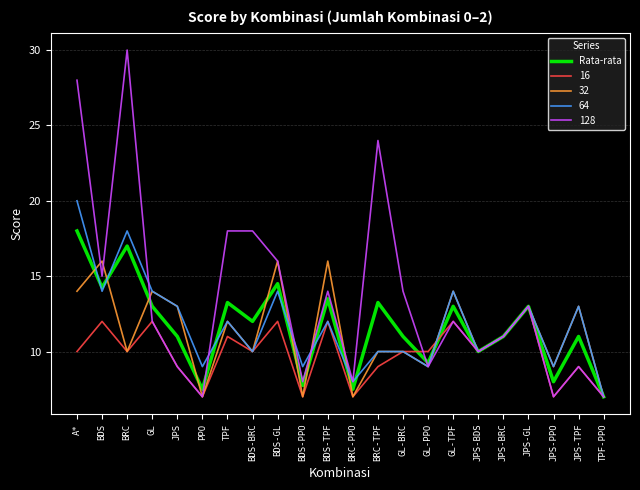

Between BRC and BRC-TPF, which series saw the biggest shift?

64